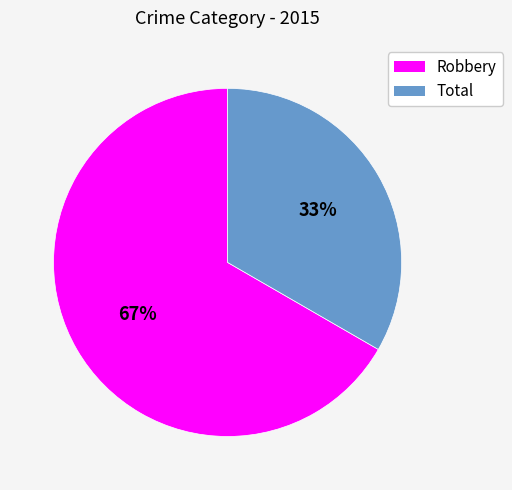

True or false: Robbery accounts for 67% of the total.

True